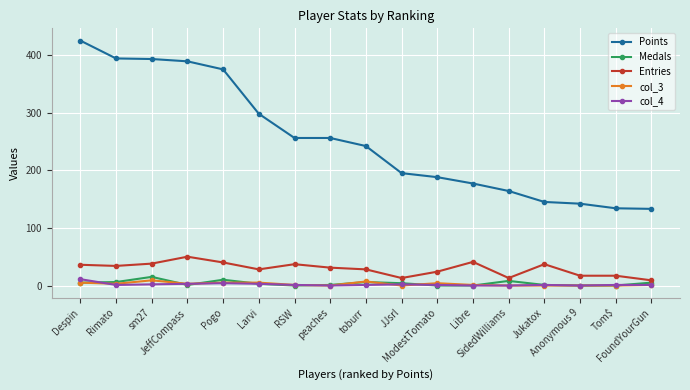

What is the maximum value for Medals?

15